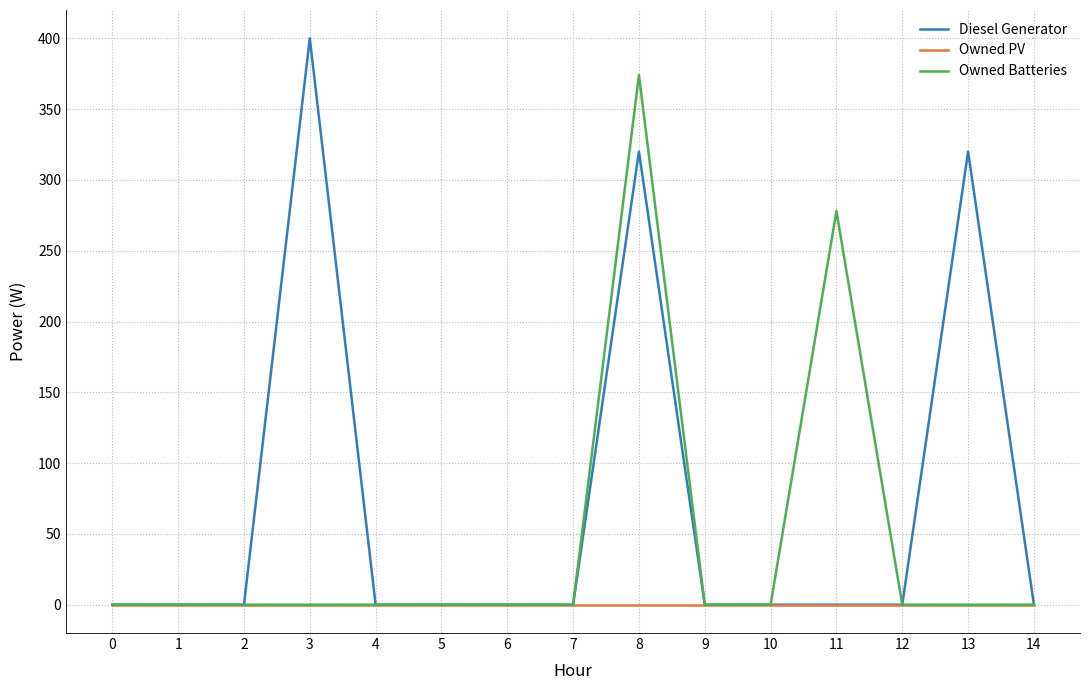

Which series has the largest range (max minus min)?

Diesel Generator